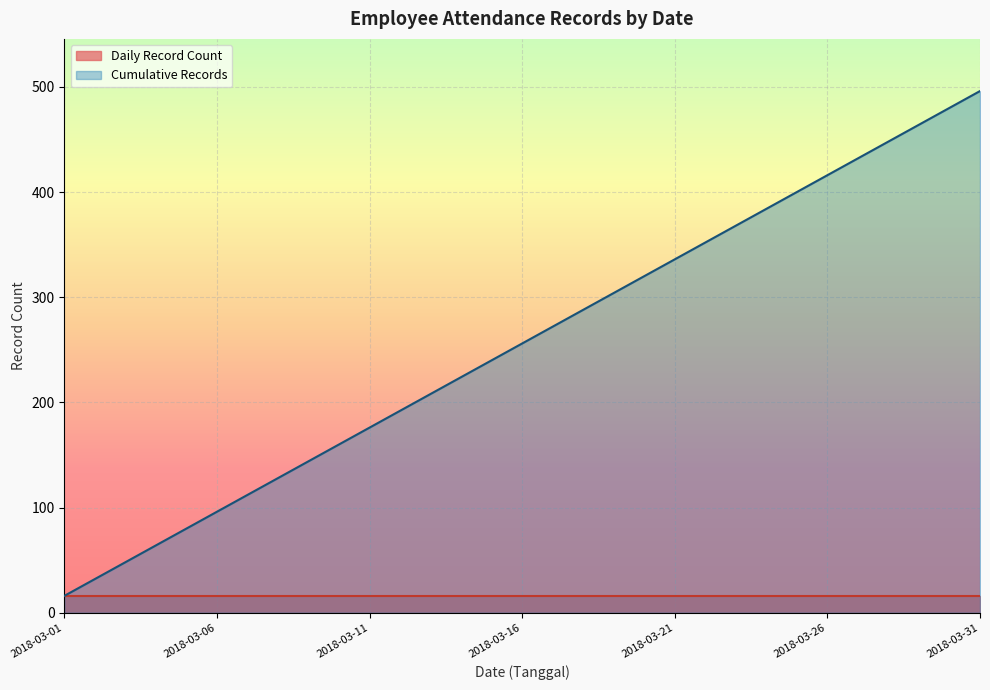

Which category has the highest value across all series?

2018-03-31